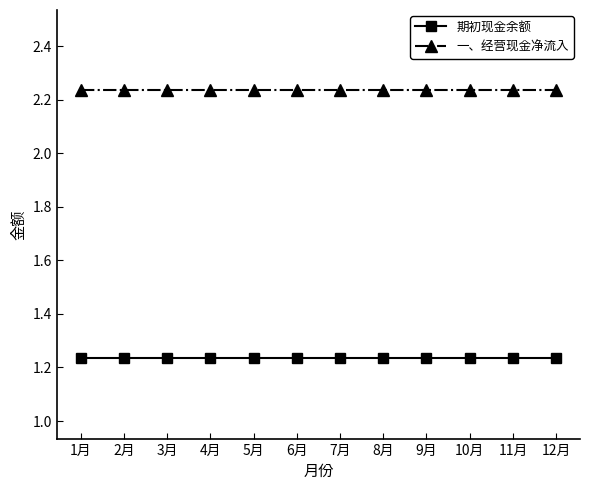

True or false: 一、经营现金净流入 and 期初现金余额 intersect in this chart.

False